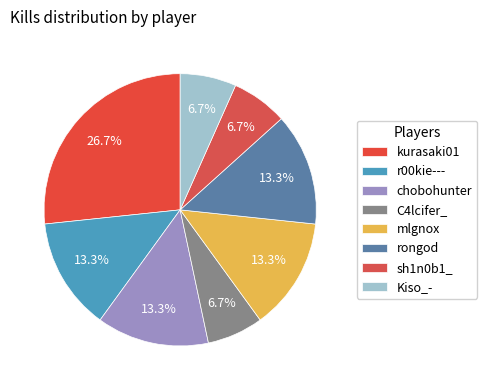

How many segments does this pie chart have?

8